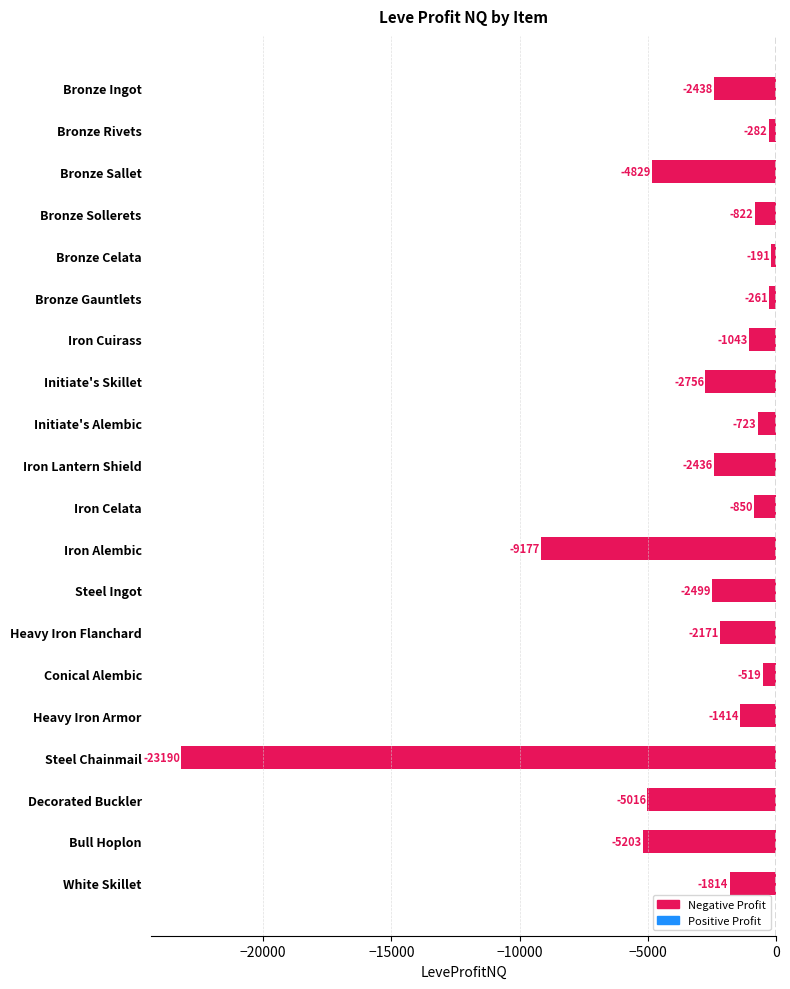

What is the difference between the maximum and minimum values?

22999.2